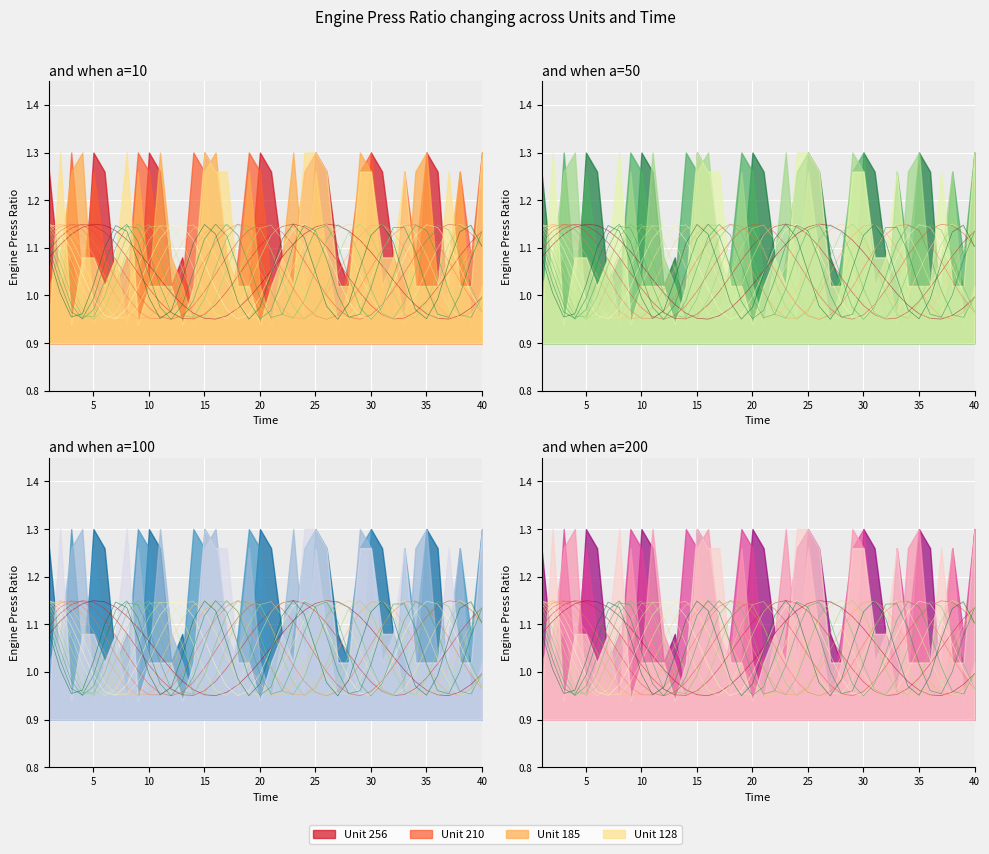

What is the value of the Unit 256 point at the 13th from the left?

1.1